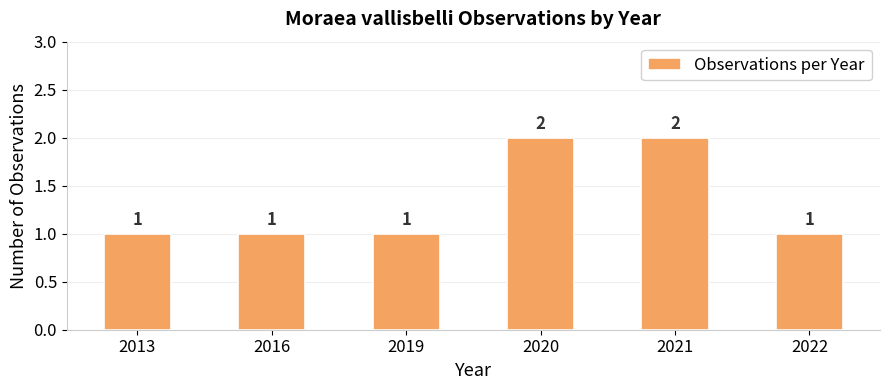

The value at 2020 is 3. True or false?

False